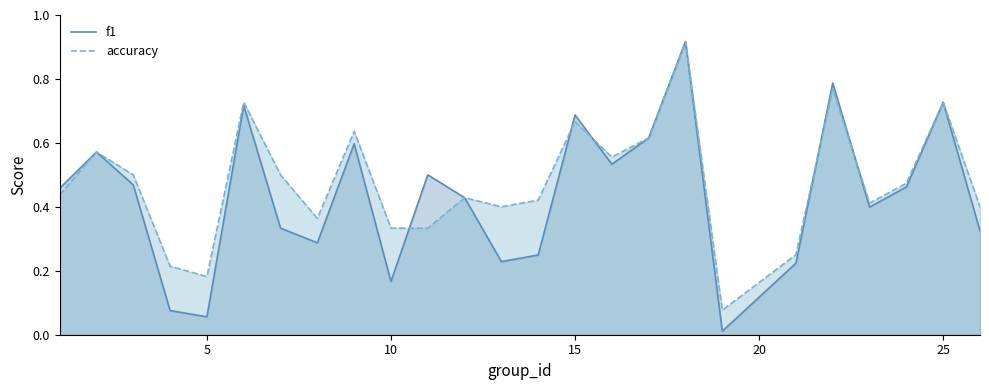

Which series has the largest total across all categories?

accuracy